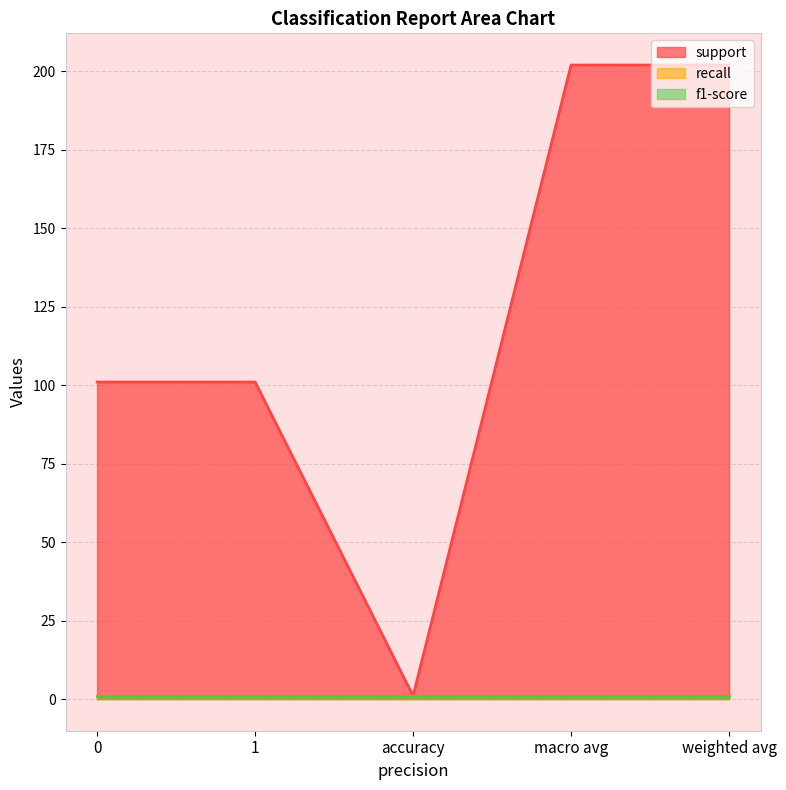

How many lines are shown in the chart?

3